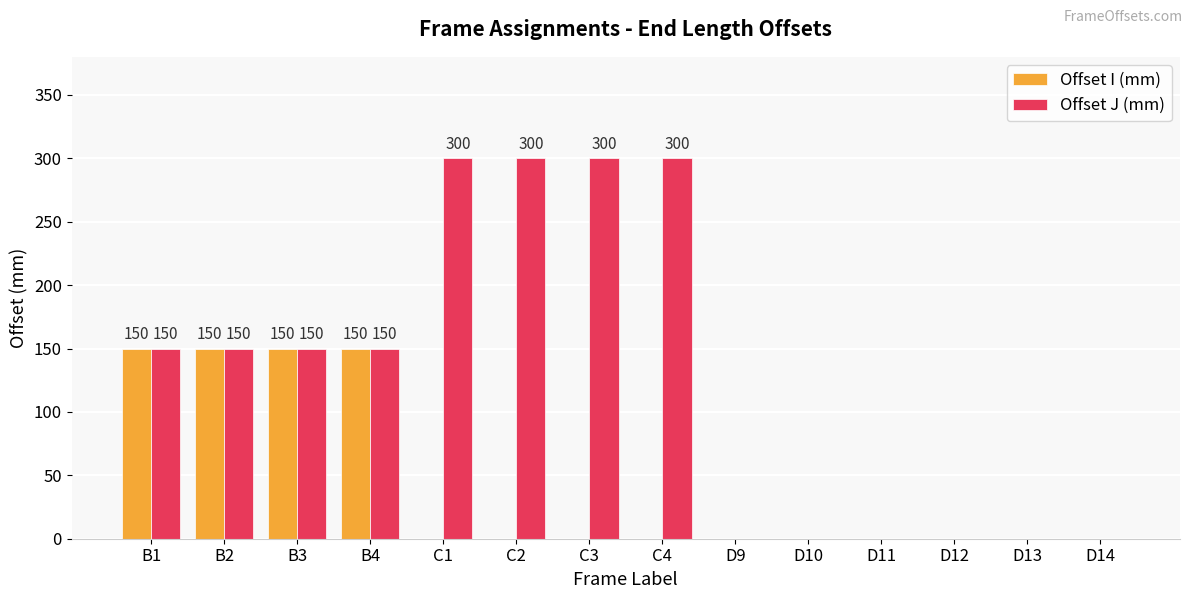

True or false: Offset I (mm) has a value of 71 at D12.

False